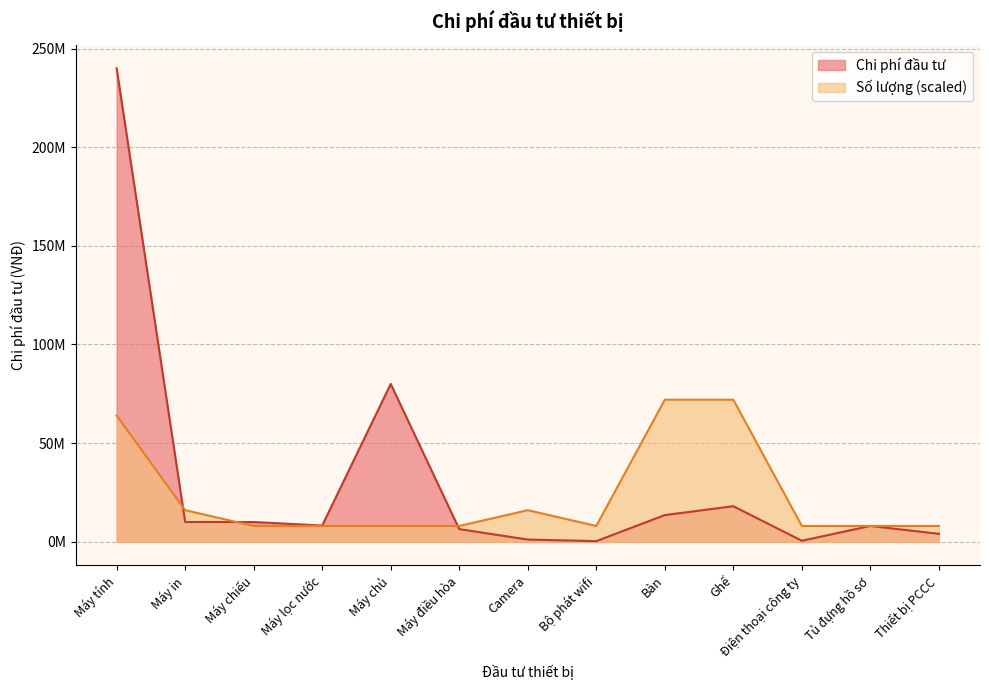

Which has a higher value, Máy lọc nước or Thiết bị PCCC?

Máy lọc nước